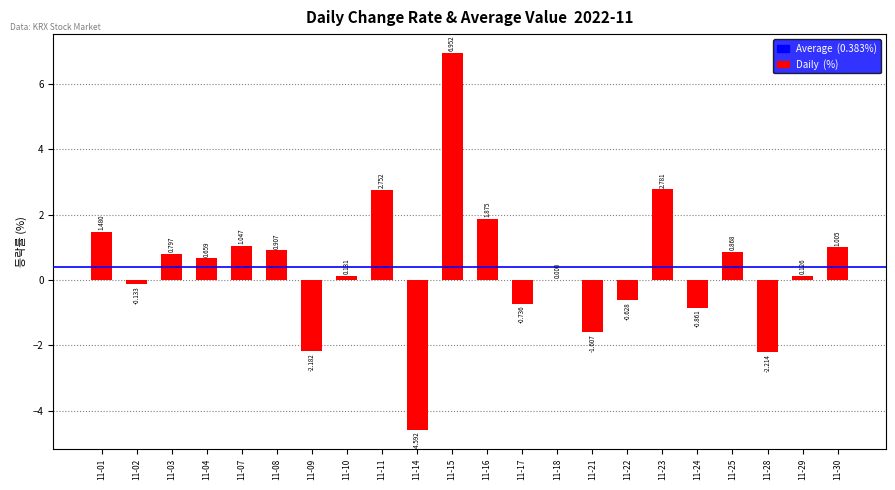

At which label does the data first exceed 0?

11-01